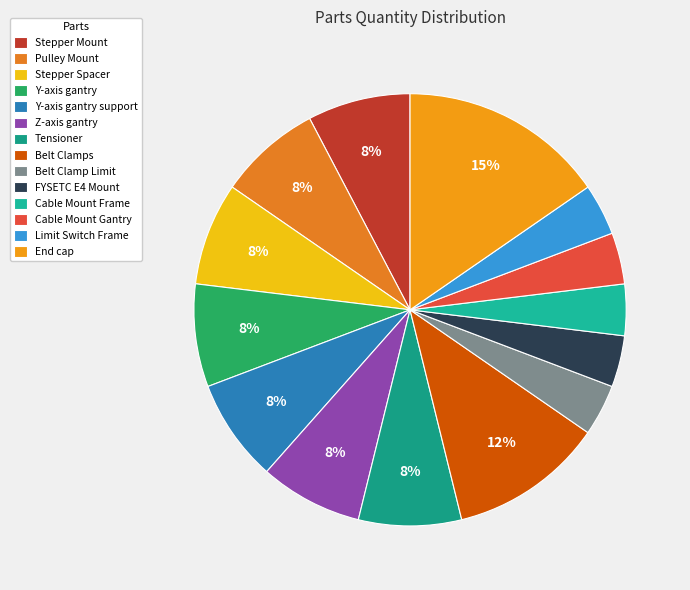

Count the number of slices in the pie.

14